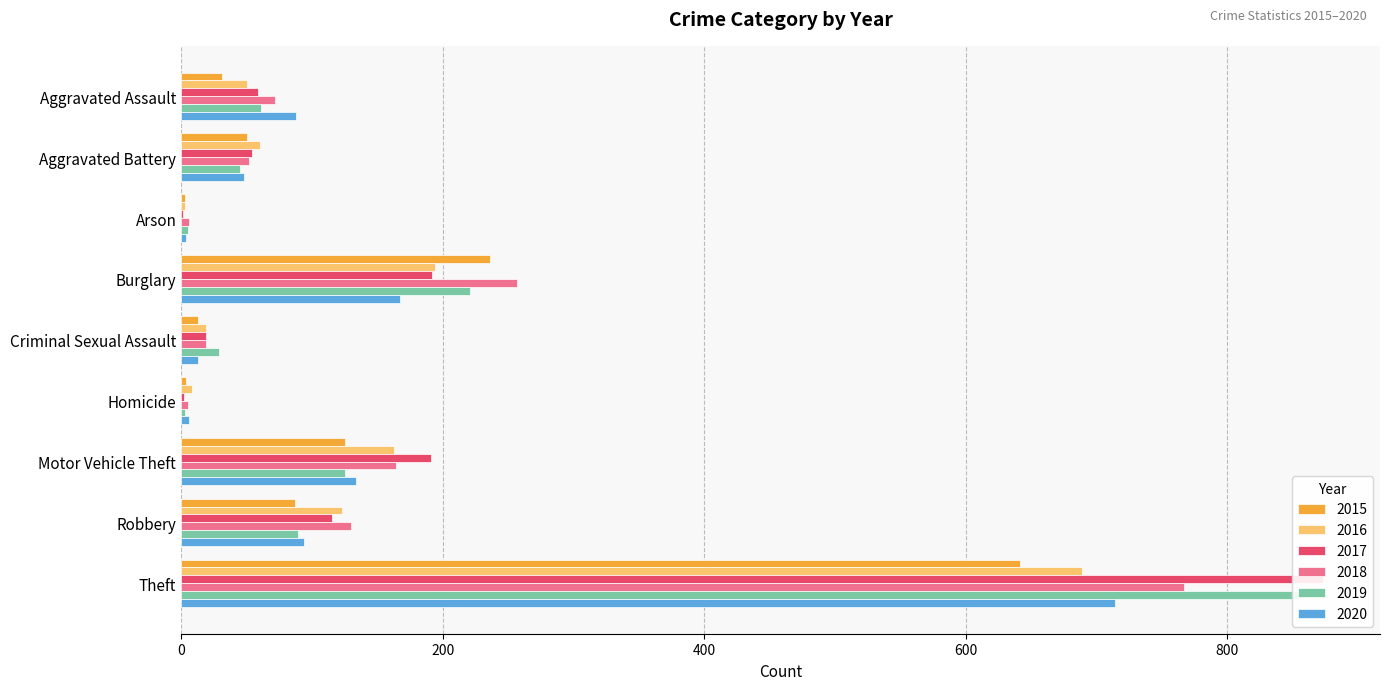

What is the total value across all series at Aggravated Battery?

309